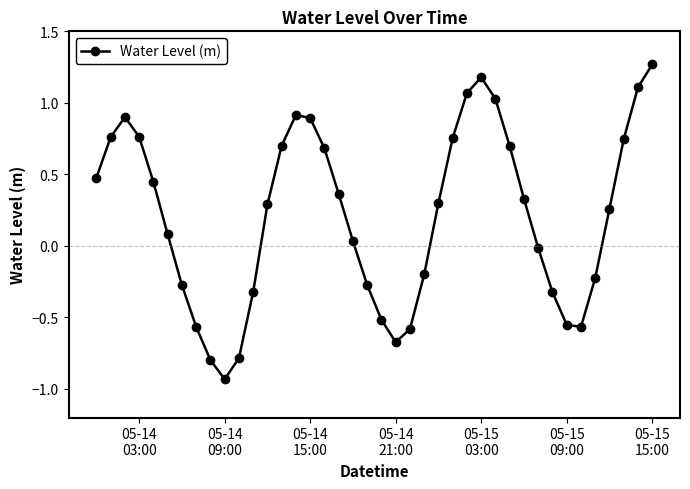

What is the difference between the second highest and second lowest values?

2.0